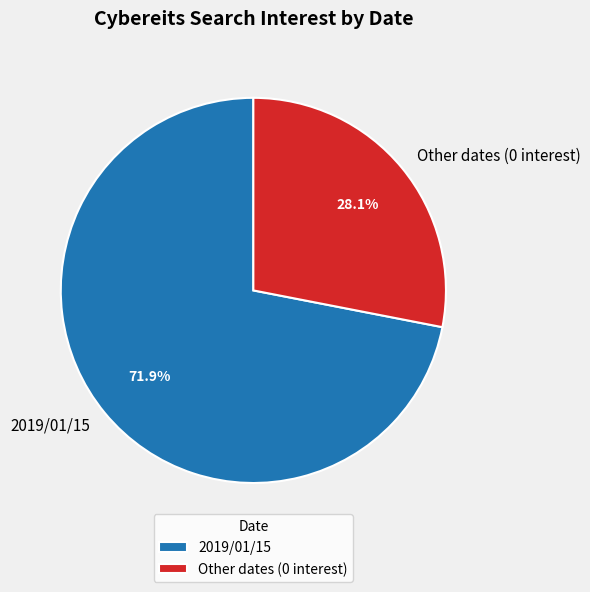

Between 2019/01/15 and Other dates (0 interest), which is larger?

2019/01/15